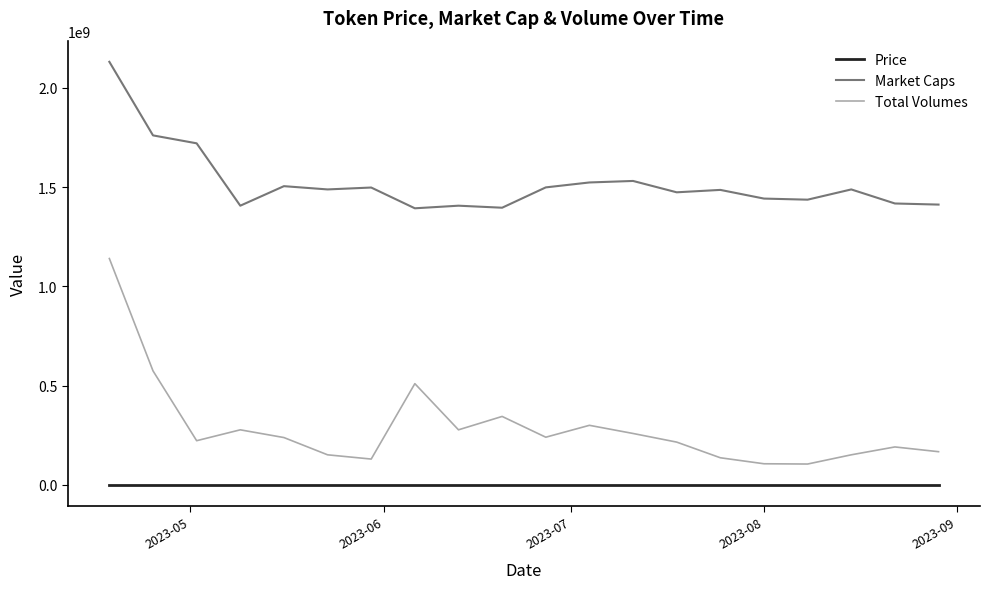

What is the difference between the maximum and minimum values in the Market Caps series?

737756504.1